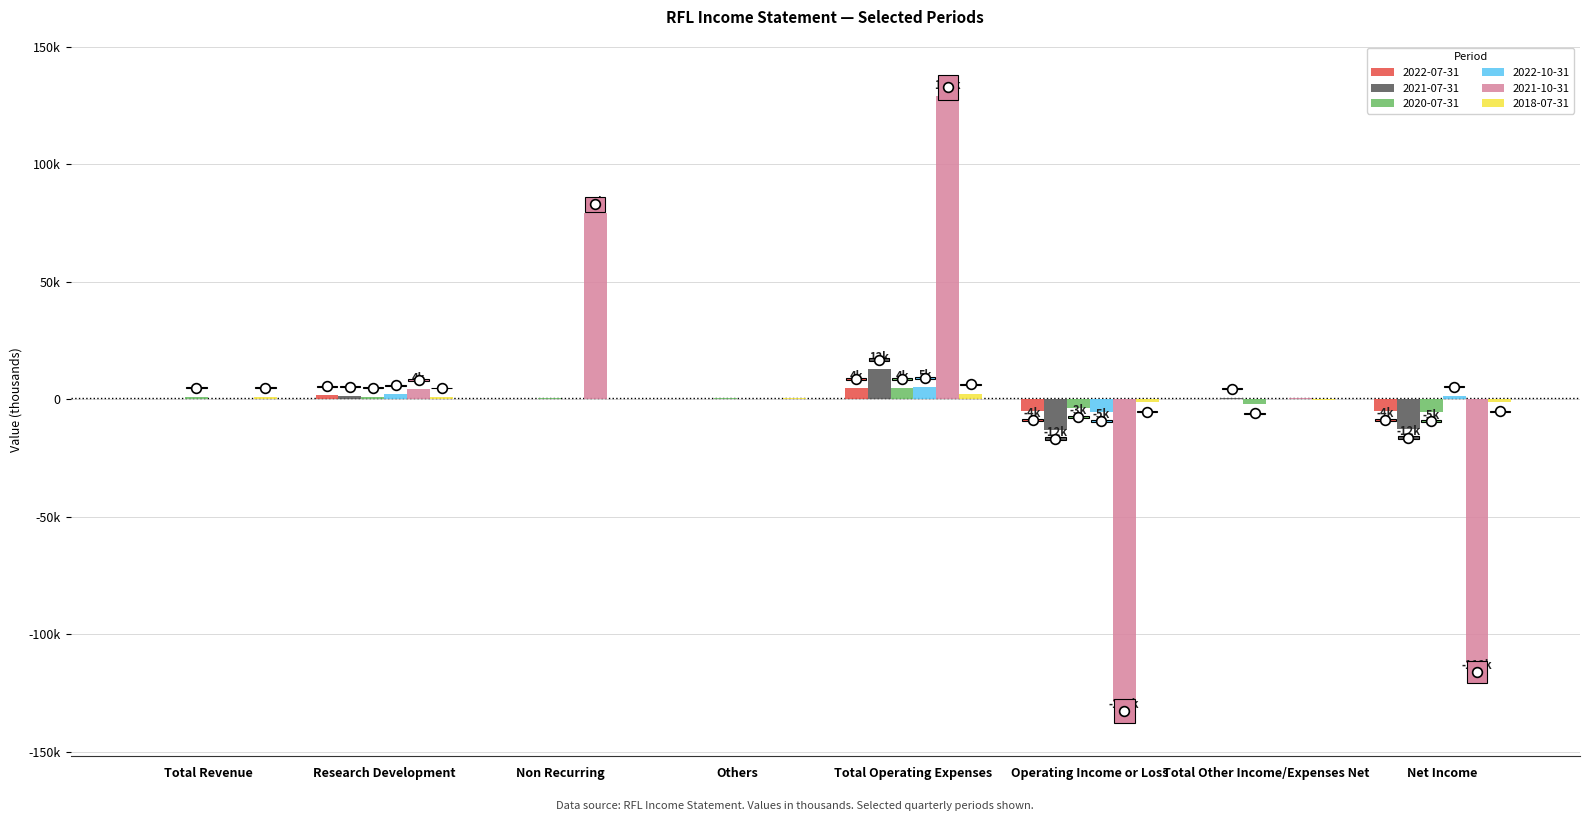

What is the spread (max minus min) of values at Others?

500